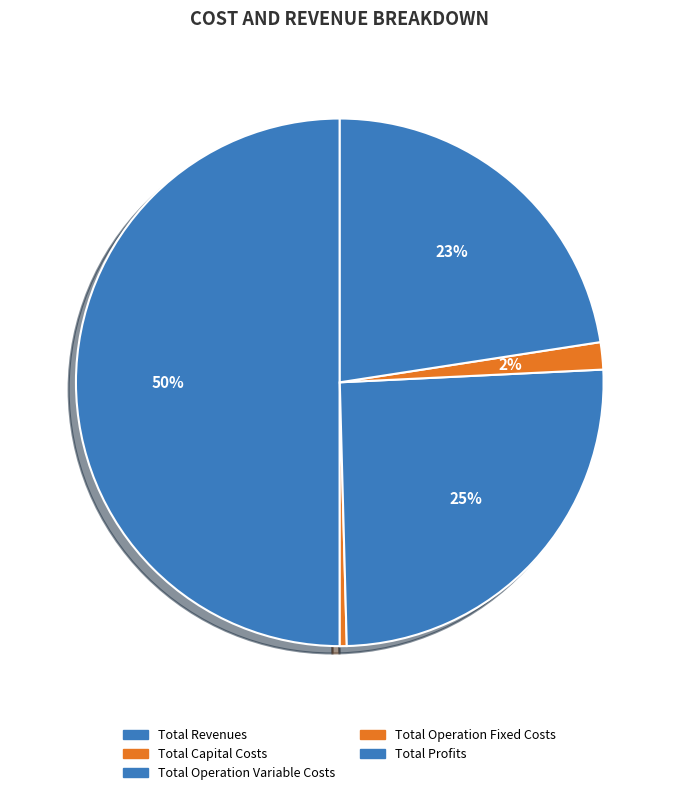

Count the number of slices in the pie.

5